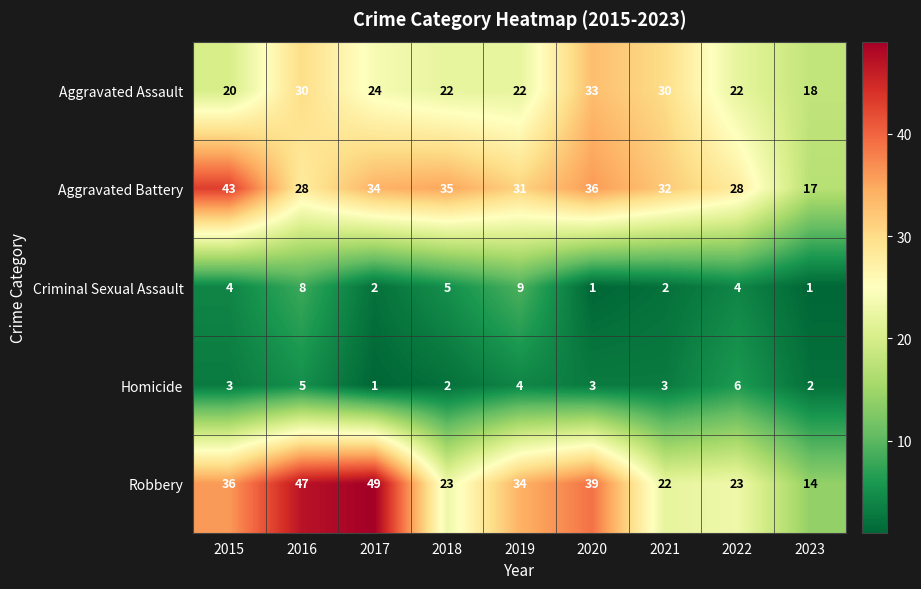

What is the difference between the maximum and minimum values in the Aggravated Battery series?

26